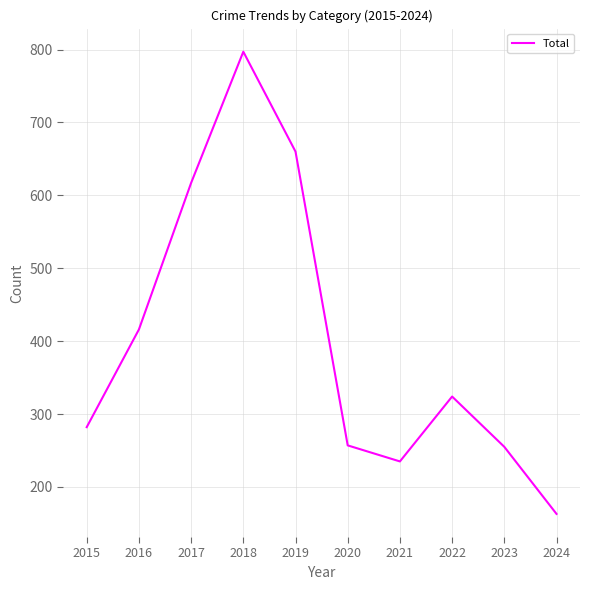

What is the sum of all values?

4006